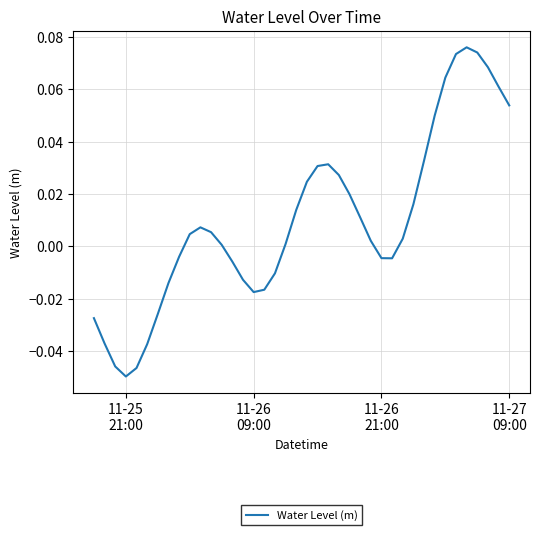

At which category does the chart reach its minimum across all series?

11-25
21:00